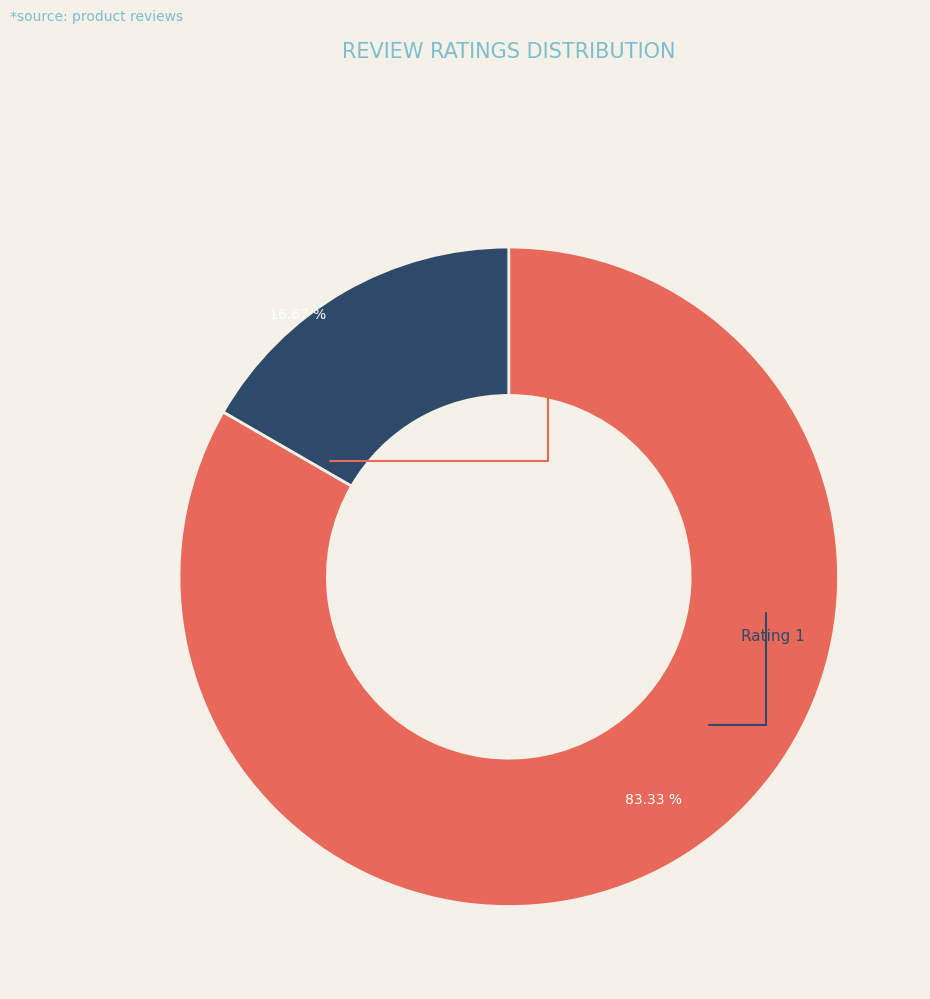

Is there a majority slice in this chart?

Yes